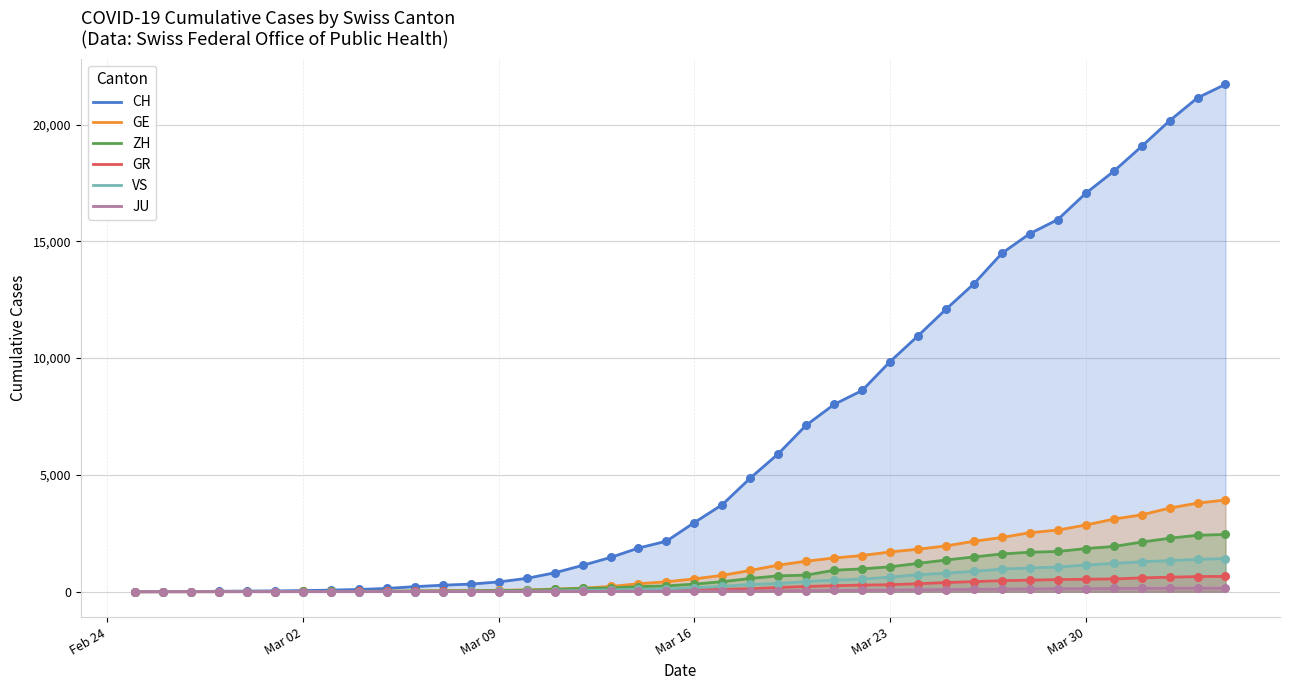

Which series has the widest spread of Y values?

CH